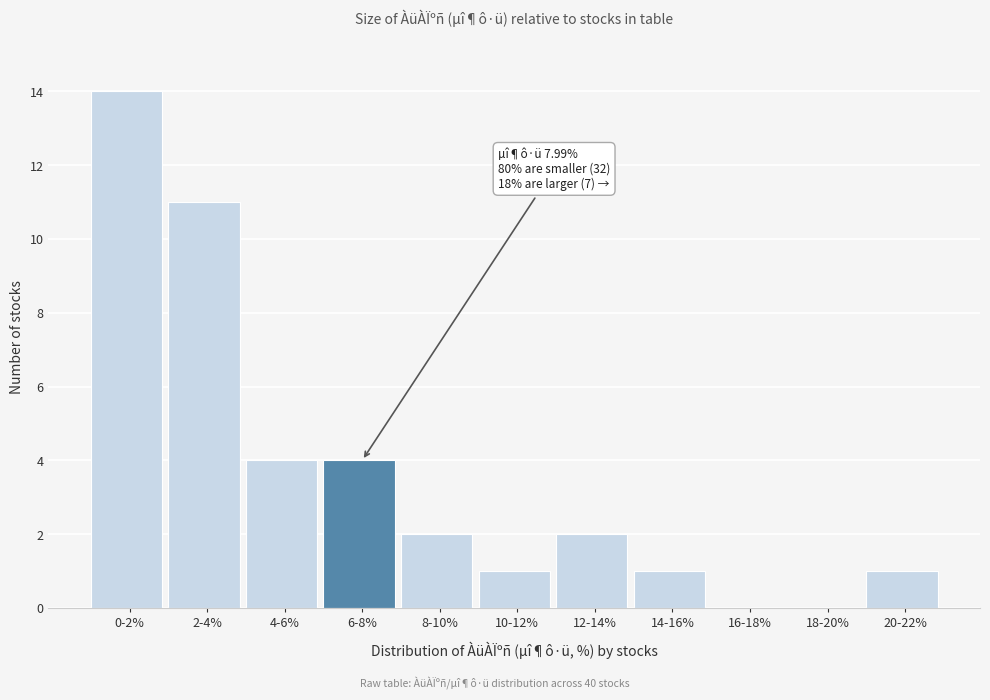

Reading left to right, what are all the values shown in this chart?

0-2%=14	2-4%=11	4-6%=4	6-8%=4	8-10%=2	10-12%=1	12-14%=2	14-16%=1	16-18%=0	18-20%=0	20-22%=1